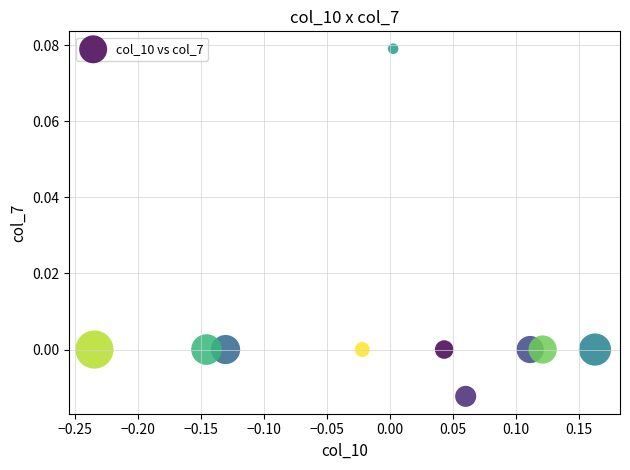

What is the range of X values (max minus min)?

0.4